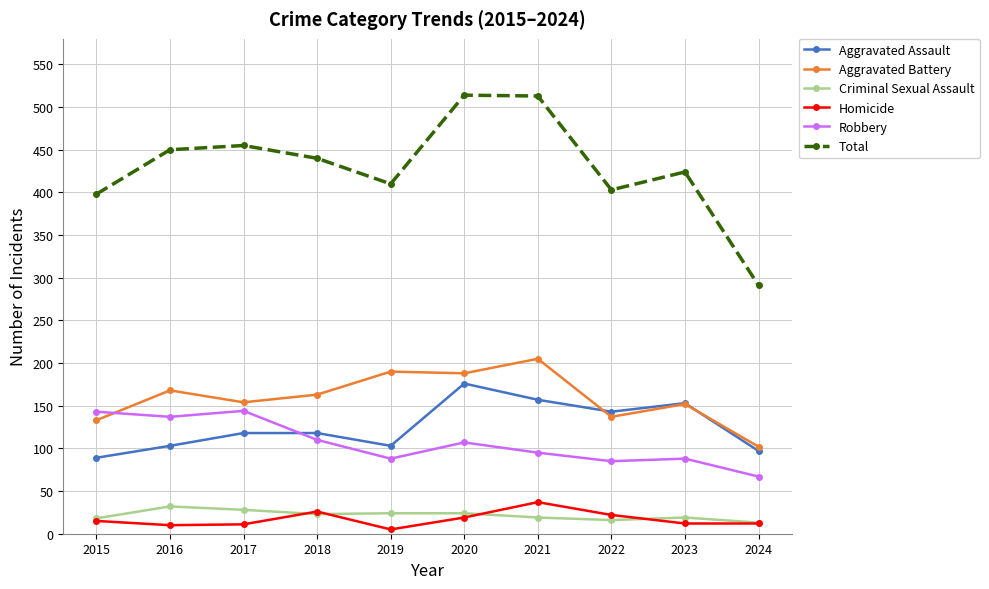

How many interior local peaks does the Total series have?

3